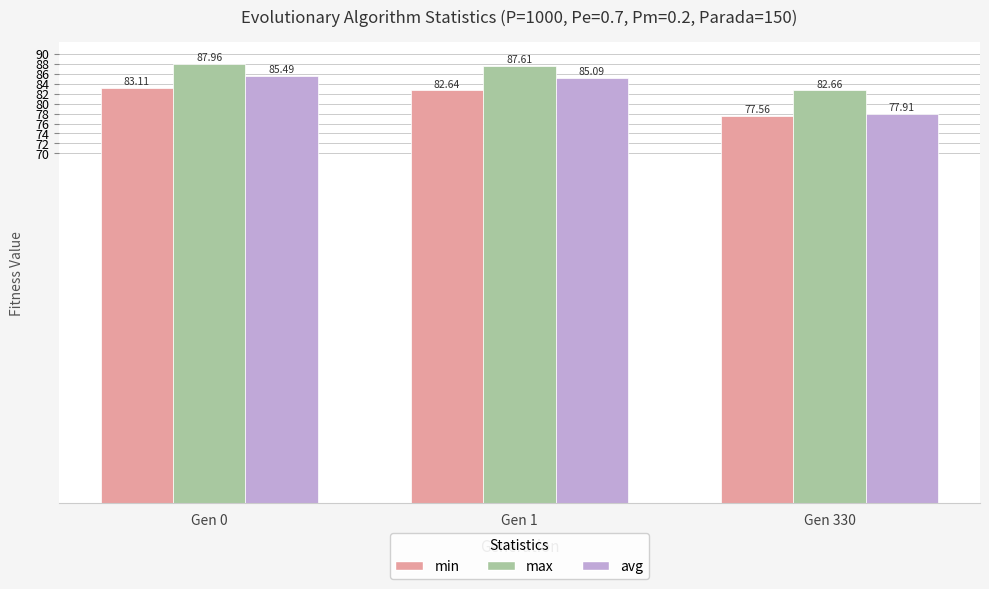

Which series has the largest range (max minus min)?

avg